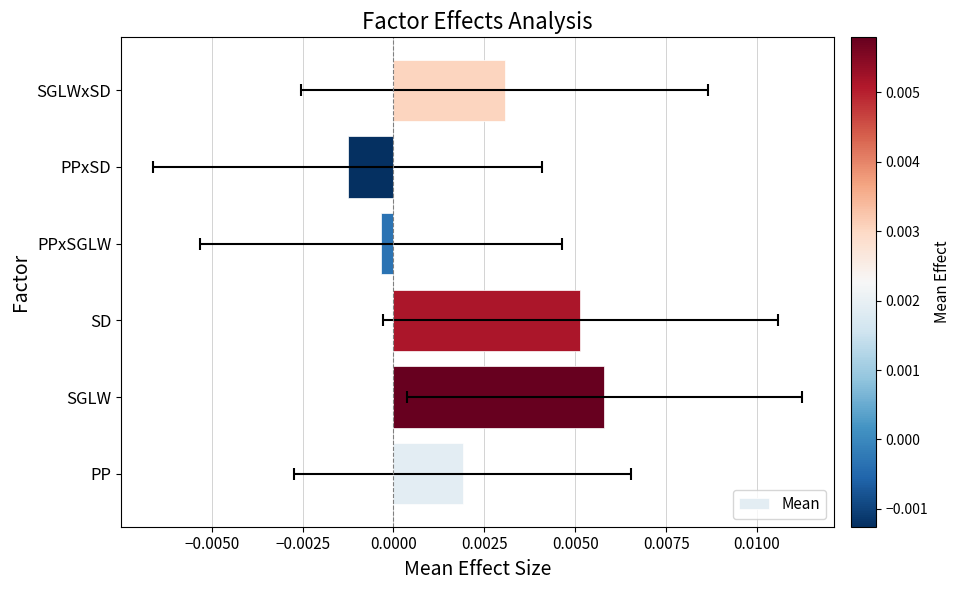

How many values are below zero?

2